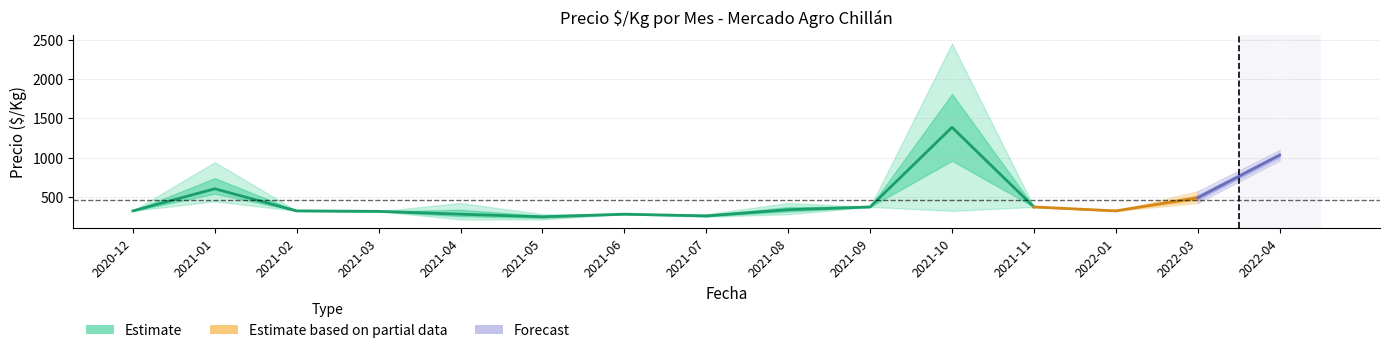

What is the minimum value shown in the chart?

217